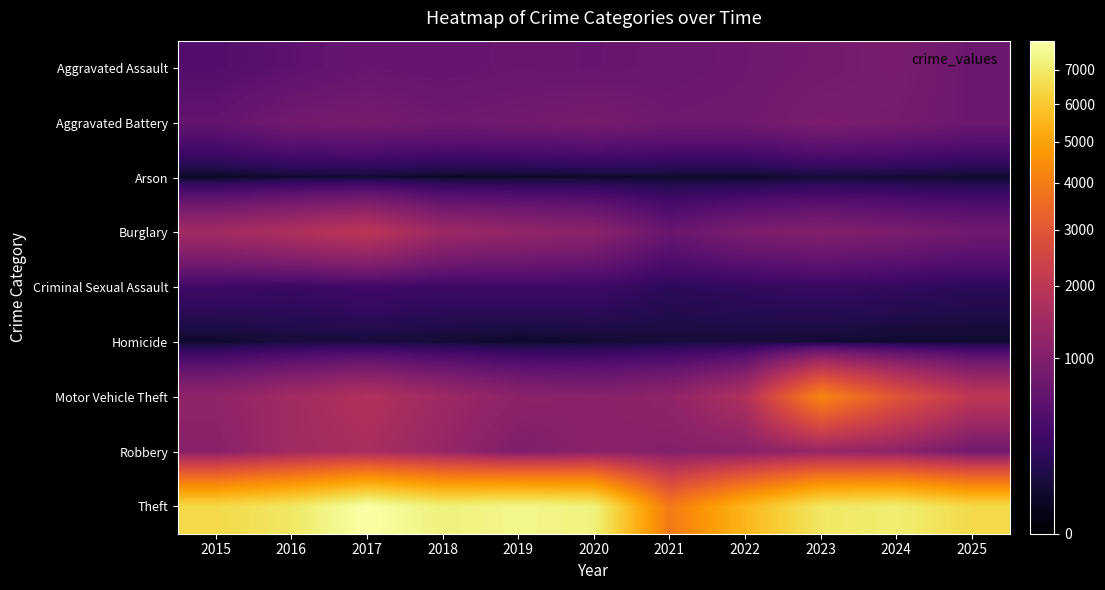

What is the minimum value shown in the chart?

28